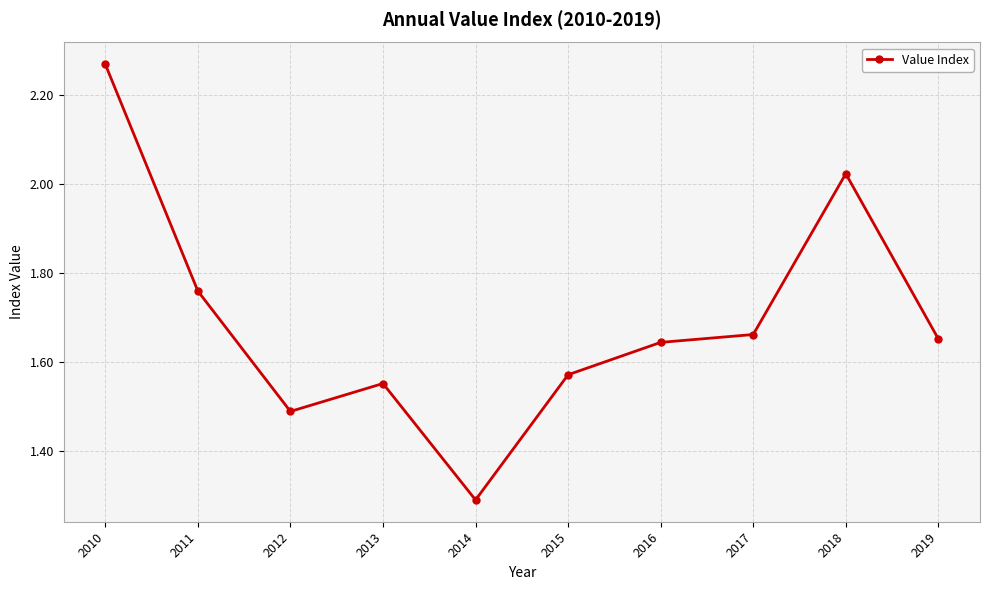

What is the change in value from 2010 to 2012?

-0.8